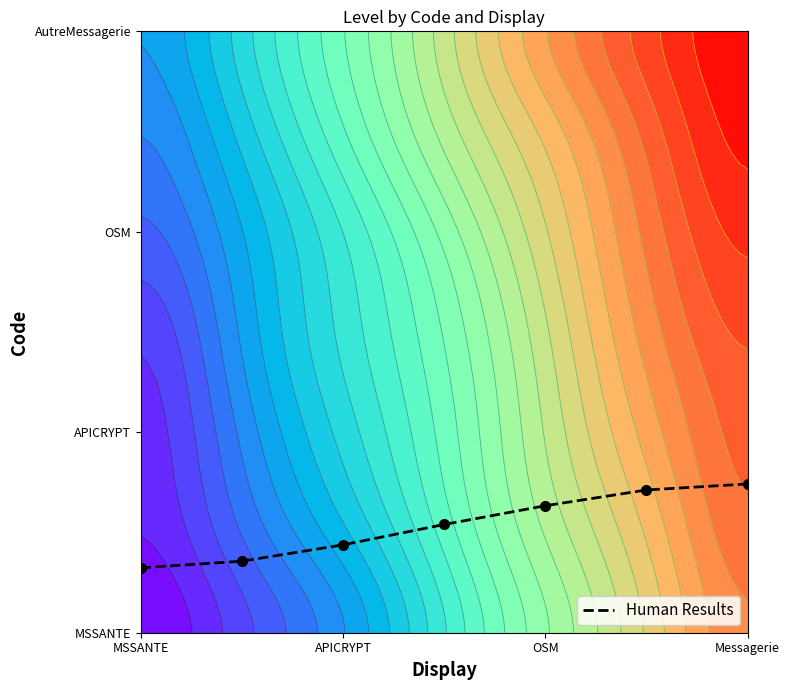

What is the minimum value shown in the chart?

0.3